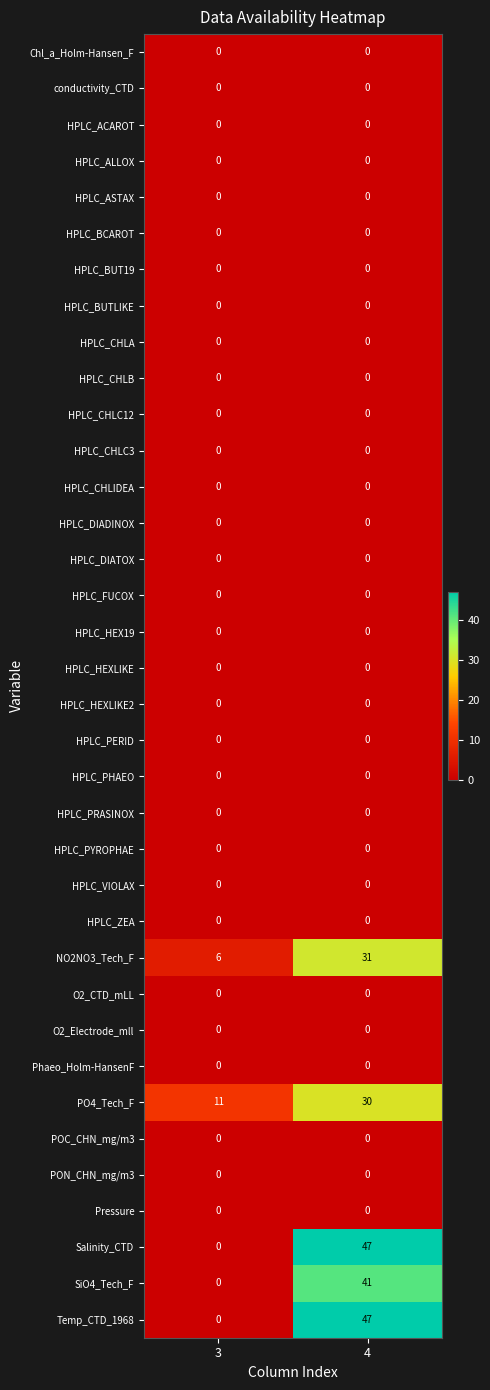

At which category is the sum across all series the highest?

4